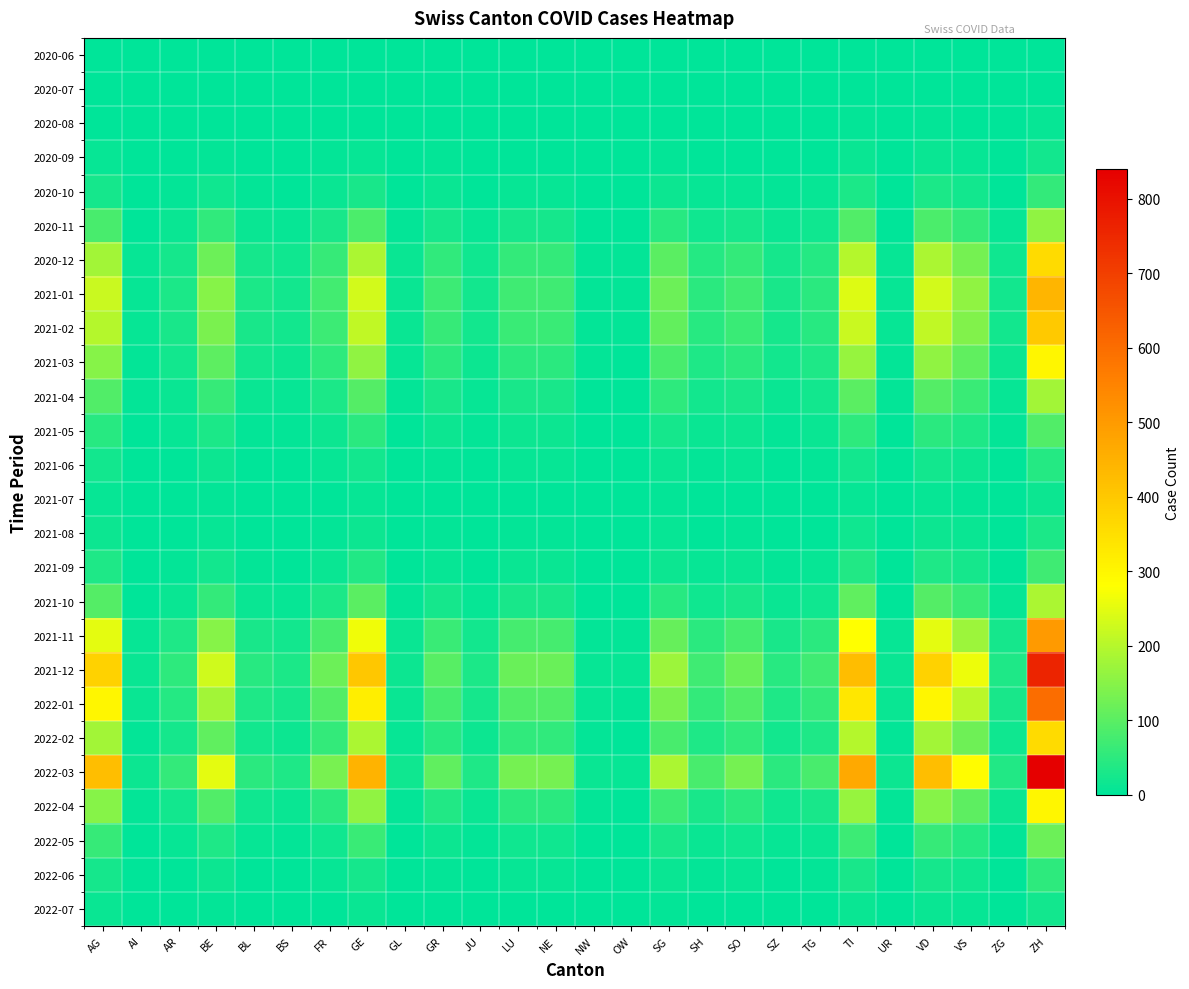

At SH, list the series in order from largest to smallest.

2022-03, 2021-12, 2022-01, 2021-01, 2021-11, 2021-02, 2020-12, 2022-02, 2021-03, 2022-04, 2021-04, 2020-11, 2021-10, 2022-05, 2021-05, 2020-10, 2021-09, 2022-06, 2021-06, 2020-09, 2021-08, 2020-08, 2021-07, 2022-07, 2020-06, 2020-07